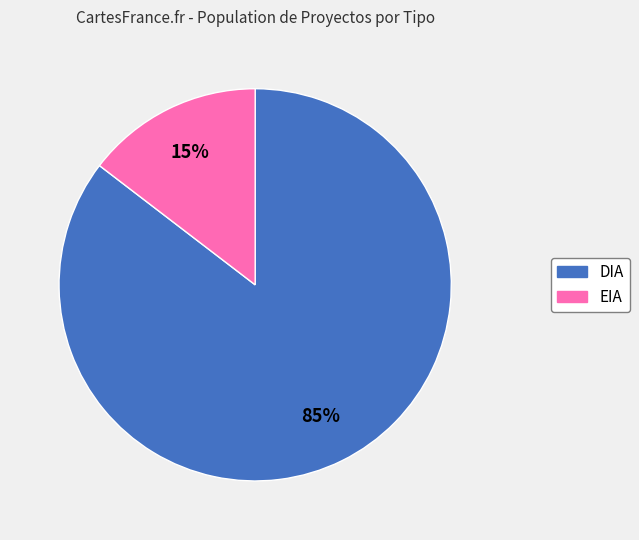

What is the smallest slice in the pie chart?

EIA